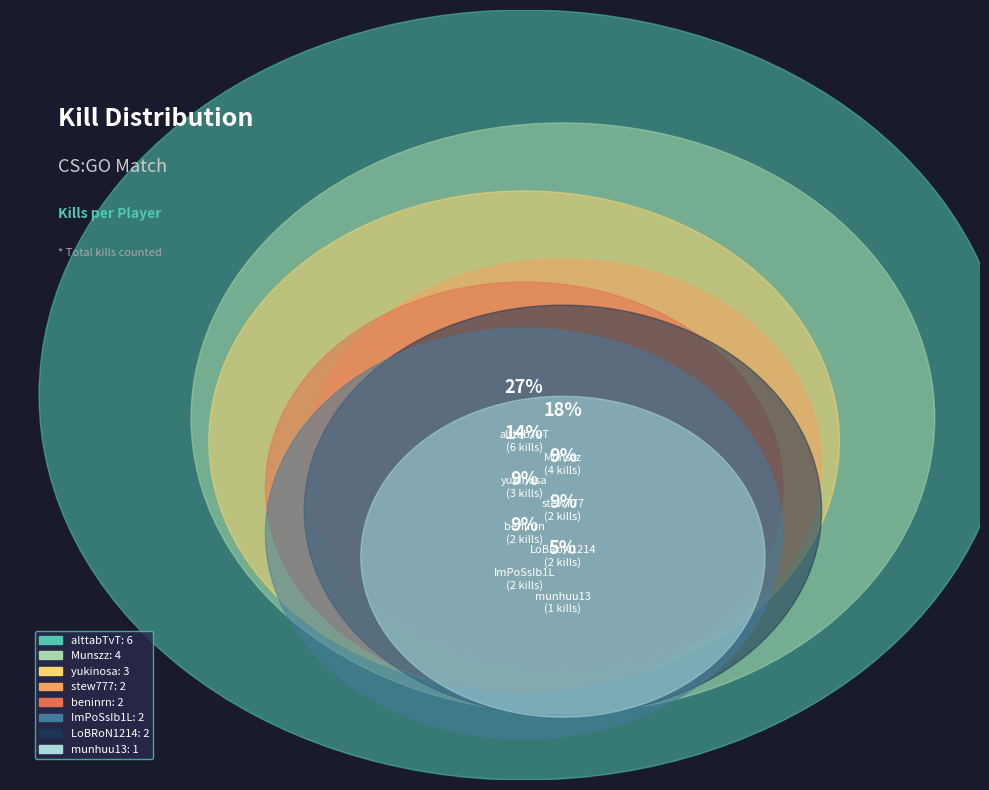

What percentage is NOT represented by yukinosa?

86.4%